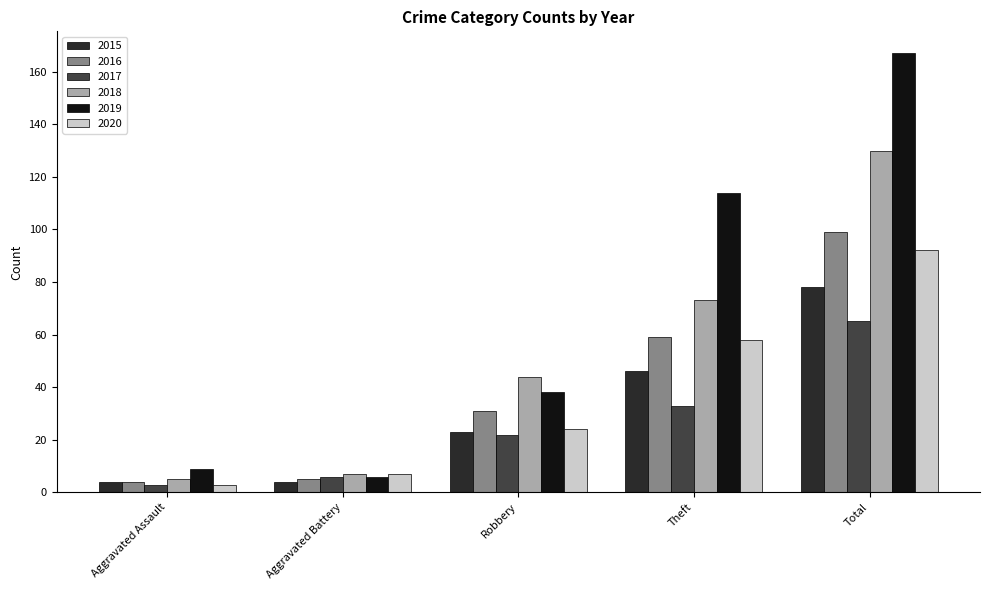

Reading left to right, transcribe all the data shown in this chart.

2015: Aggravated Assault=4	Aggravated Battery=4	Robbery=23	Theft=46	Total=78
2016: Aggravated Assault=4	Aggravated Battery=5	Robbery=31	Theft=59	Total=99
2017: Aggravated Assault=3	Aggravated Battery=6	Robbery=22	Theft=33	Total=65
2018: Aggravated Assault=5	Aggravated Battery=7	Robbery=44	Theft=73	Total=130
2019: Aggravated Assault=9	Aggravated Battery=6	Robbery=38	Theft=114	Total=167
2020: Aggravated Assault=3	Aggravated Battery=7	Robbery=24	Theft=58	Total=92